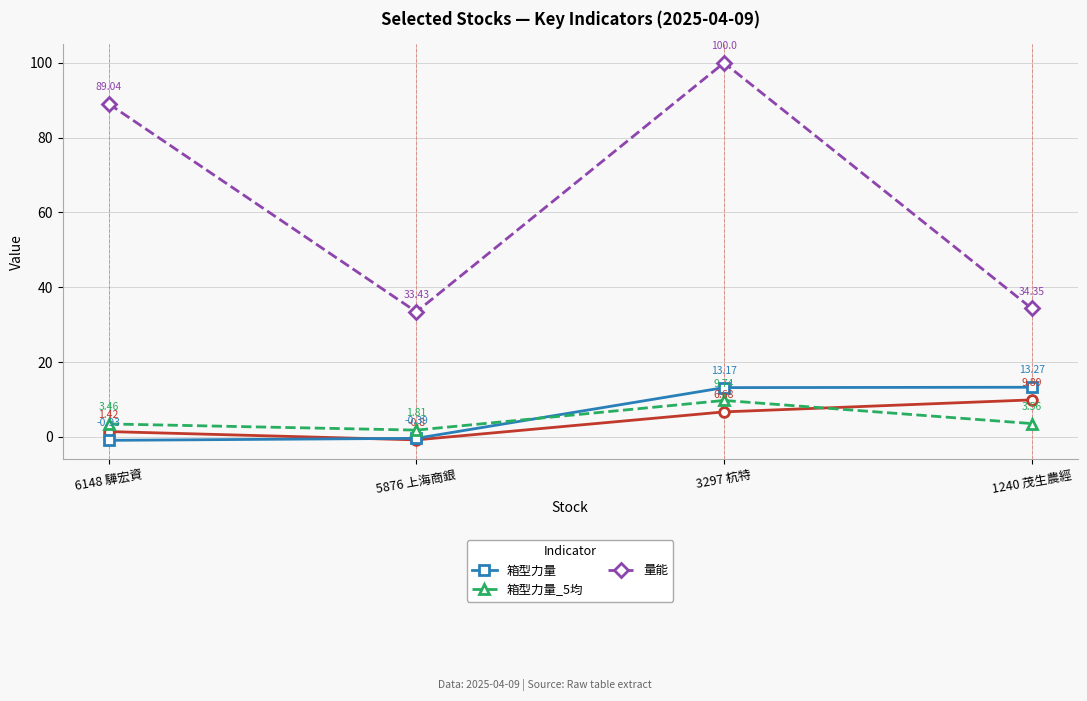

Read the 箱型力量_5均 value at 6148 驊宏資.

3.5